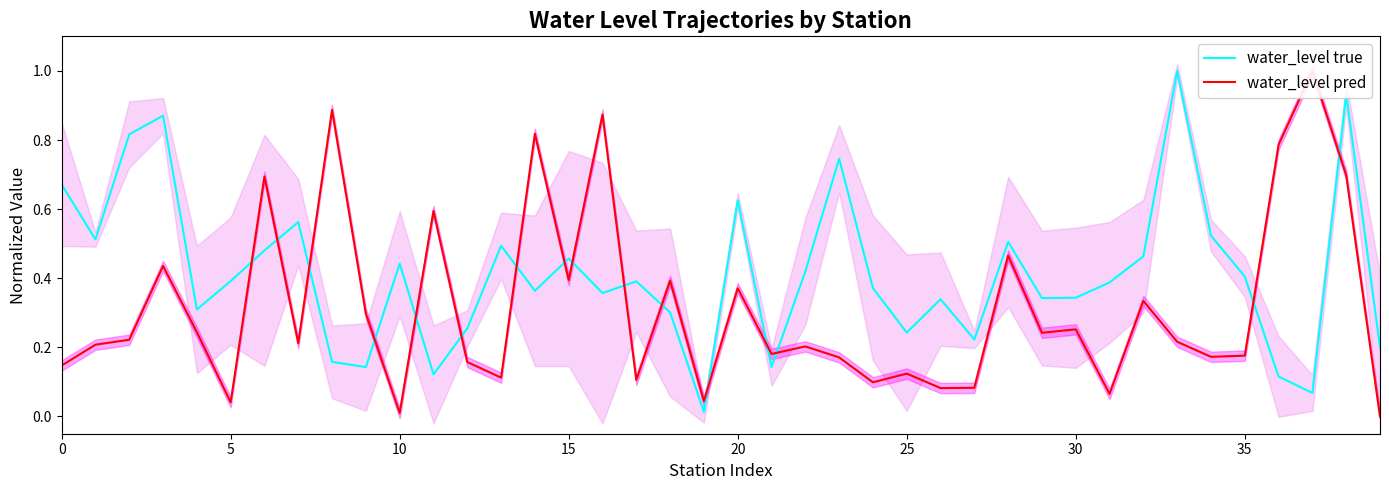

At how many categories does at least one series exceed 0?

40